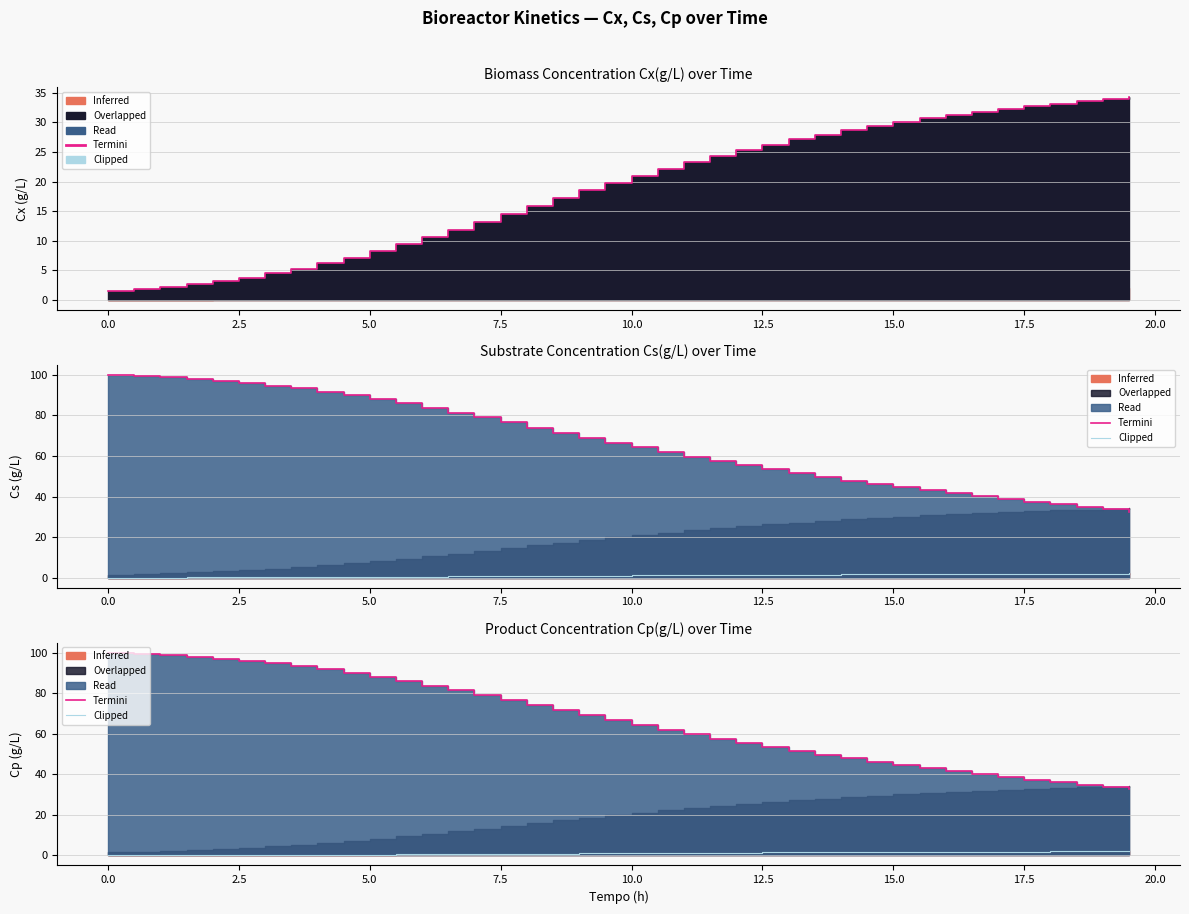

True or false: Clipped and Termini intersect in this chart.

False